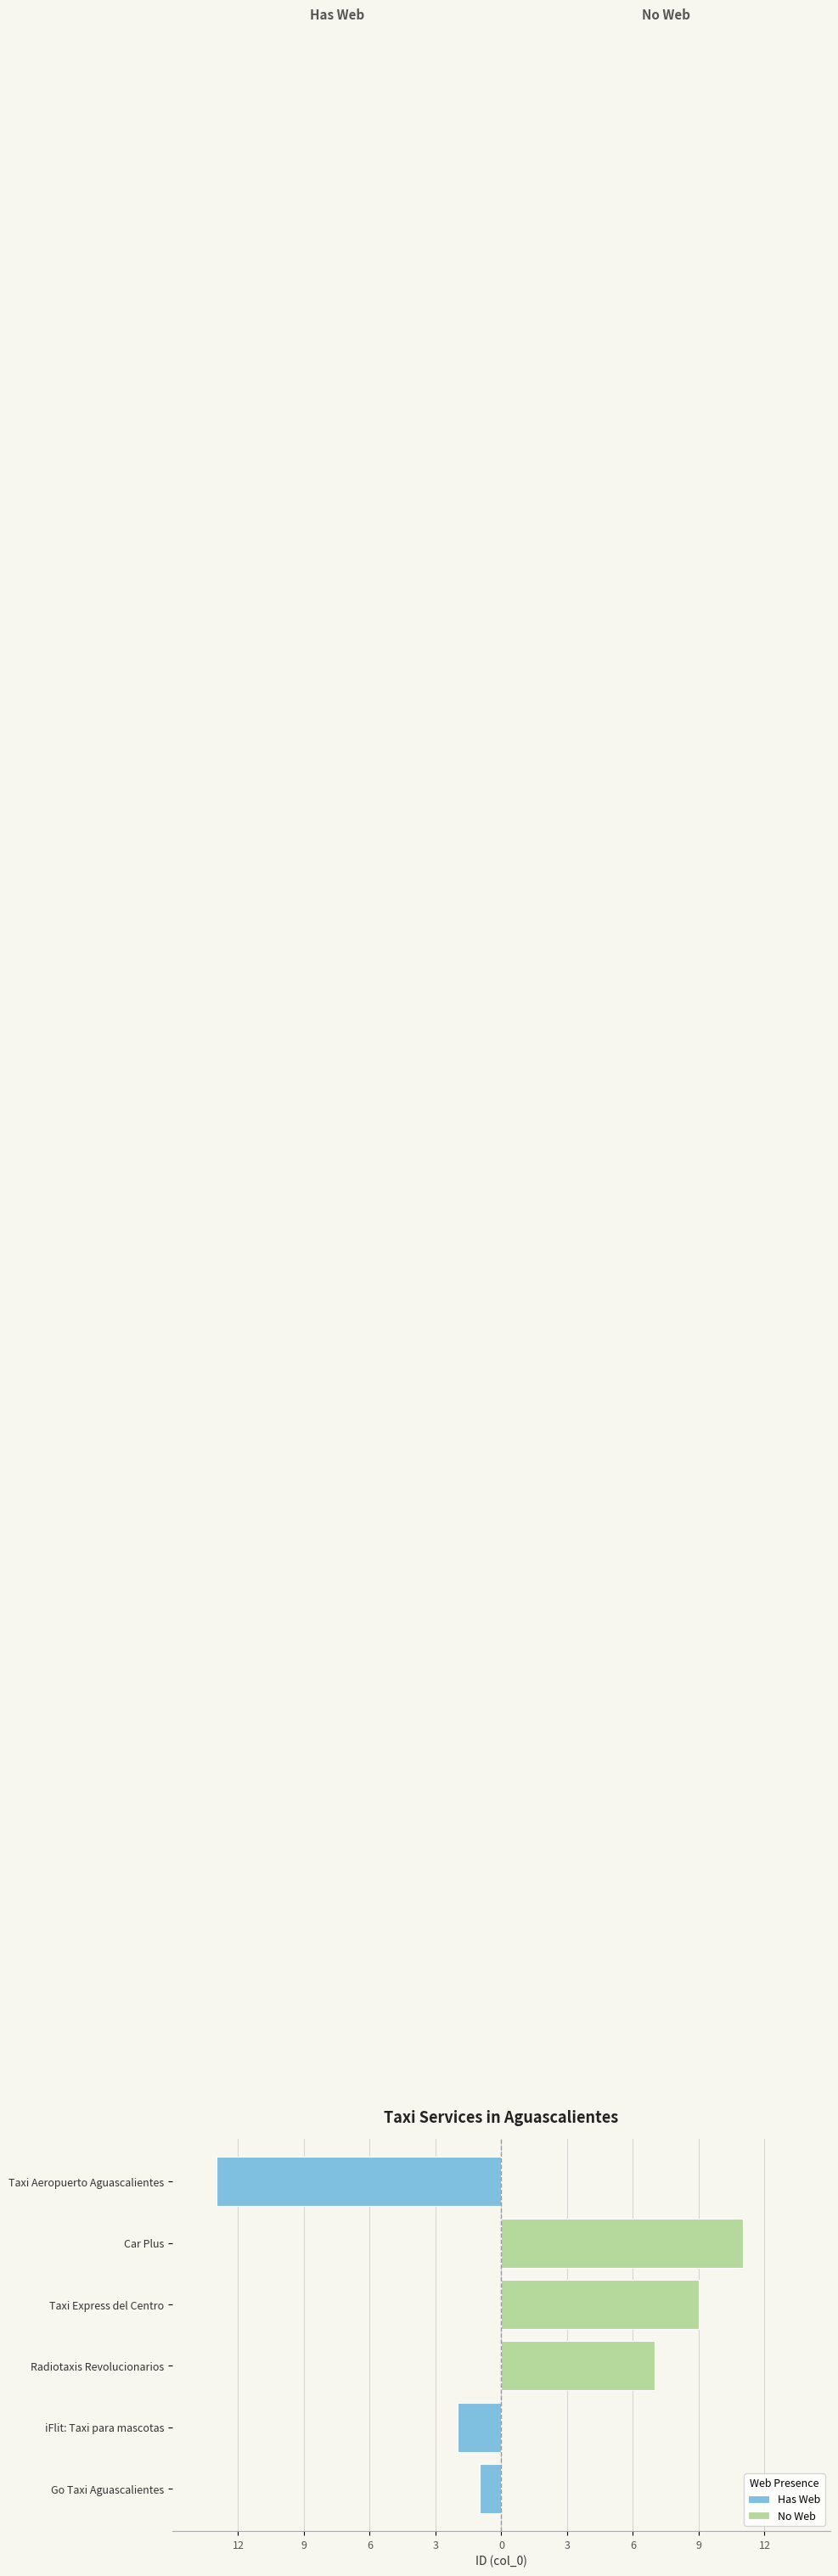

What is the difference between the maximum and minimum values in the Has Web series?

12